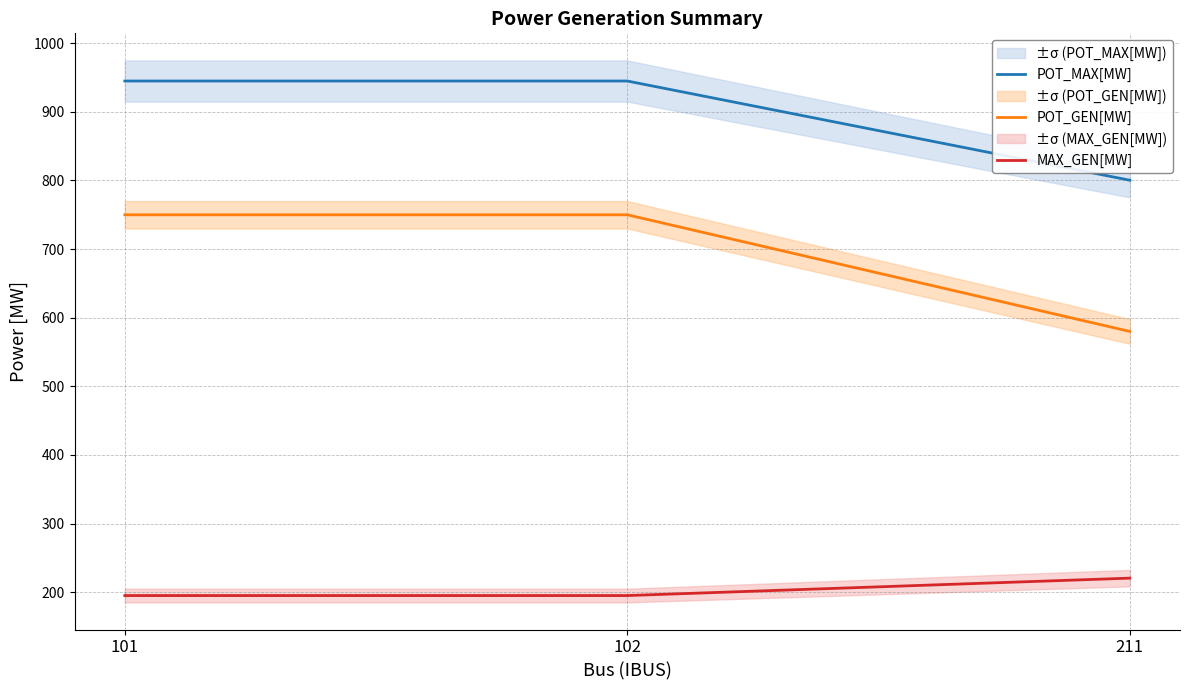

What is the difference between the highest and lowest values at 102?

750.0